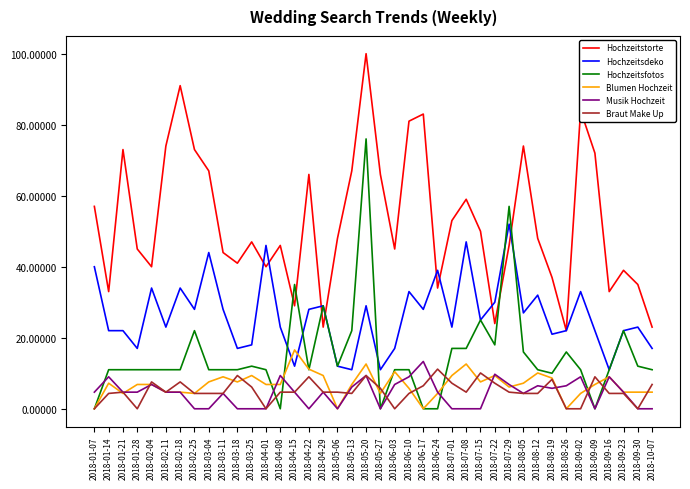

At which category does Musik Hochzeit reach its first local peak?

2018-01-14